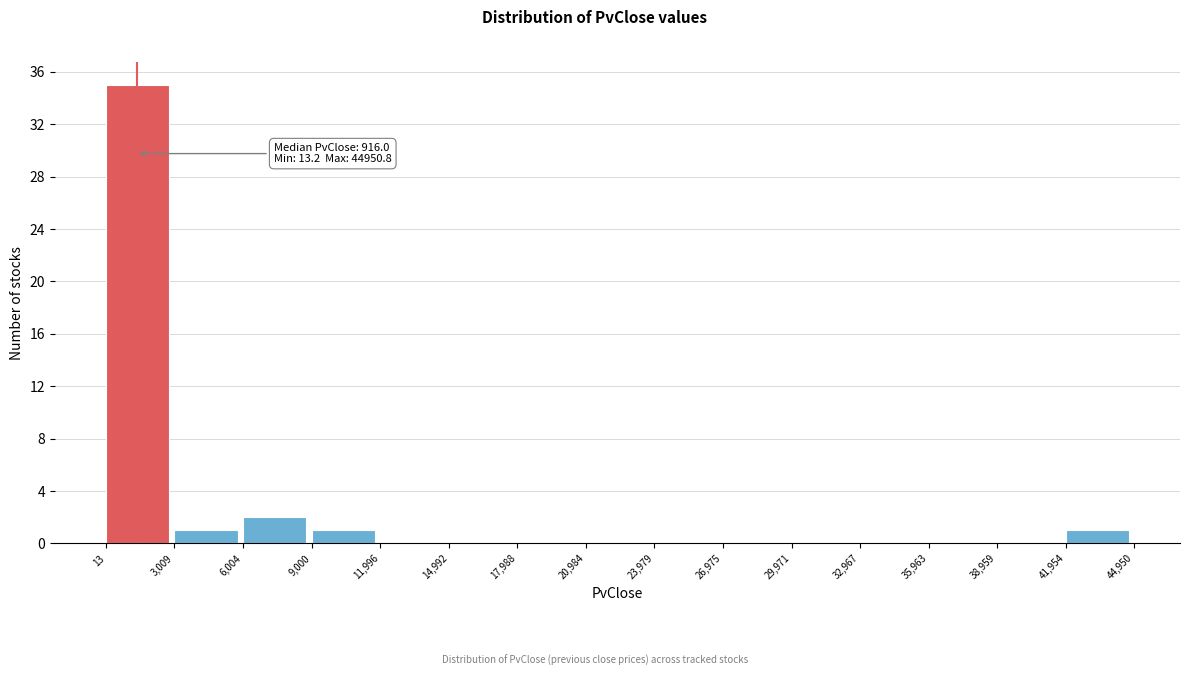

Which range on the x-axis has the tallest bar?

13 to 3,009